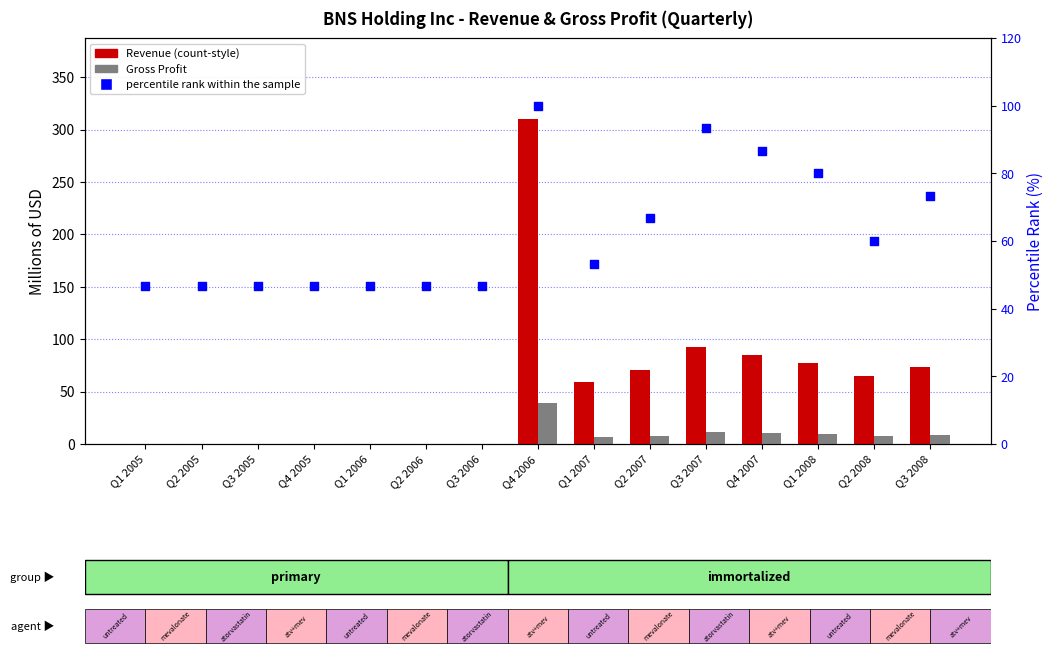

What are all the series names shown in the legend?

Revenue, Gross Profit, percentile rank within the sample